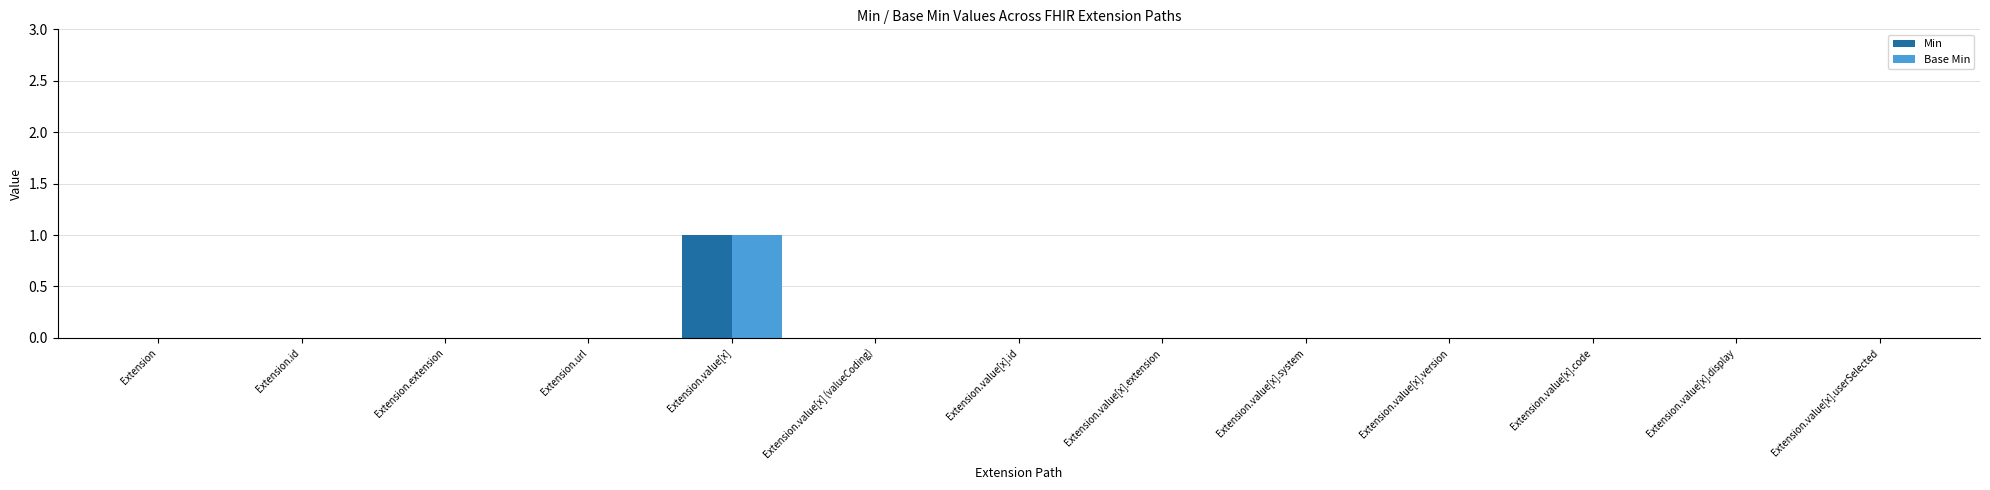

What are all the series names shown in the legend?

Min, Base Min